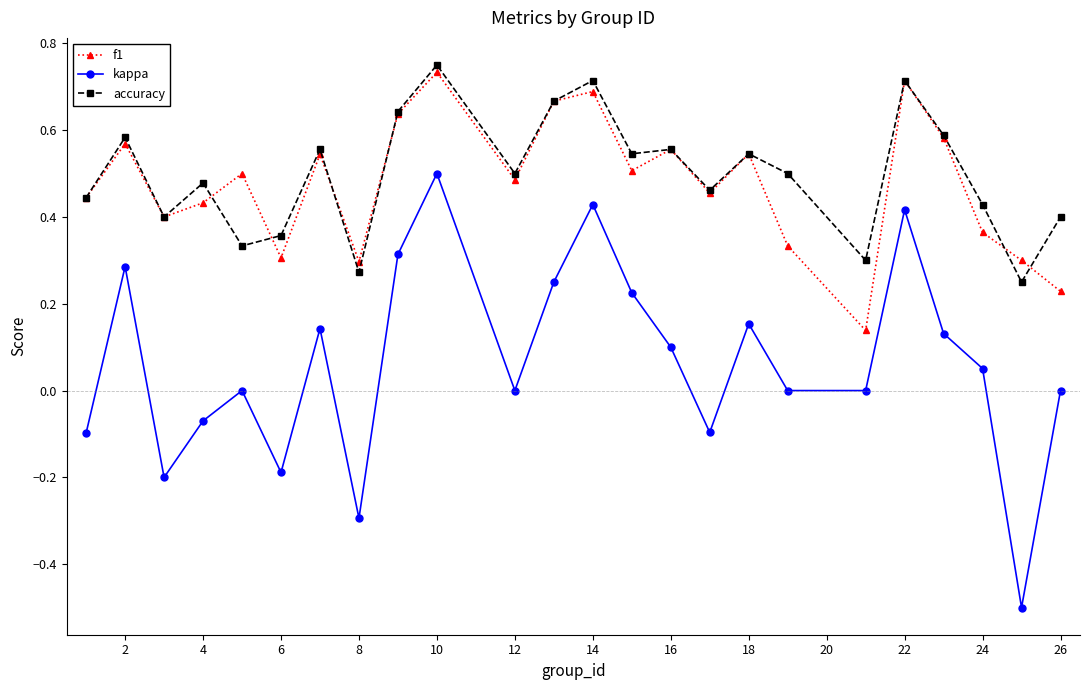

What is the minimum value shown in the chart?

-0.5